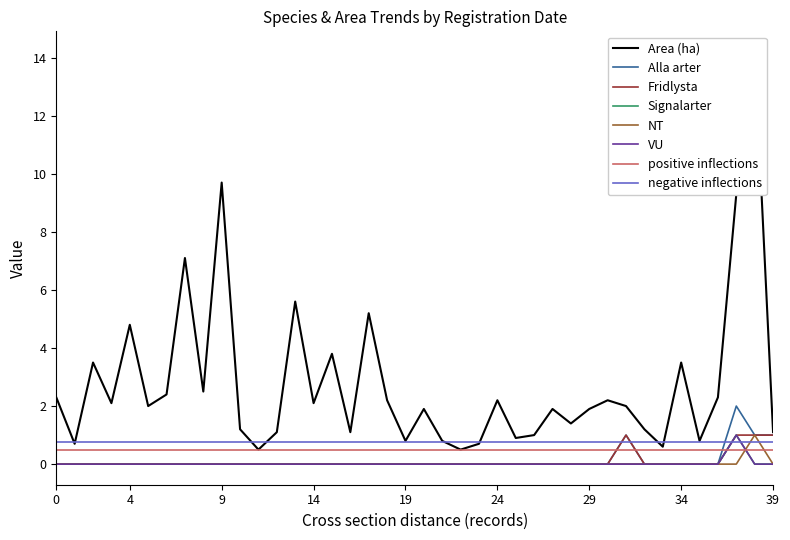

What is the difference between the maximum and second lowest values in the NT series?

1